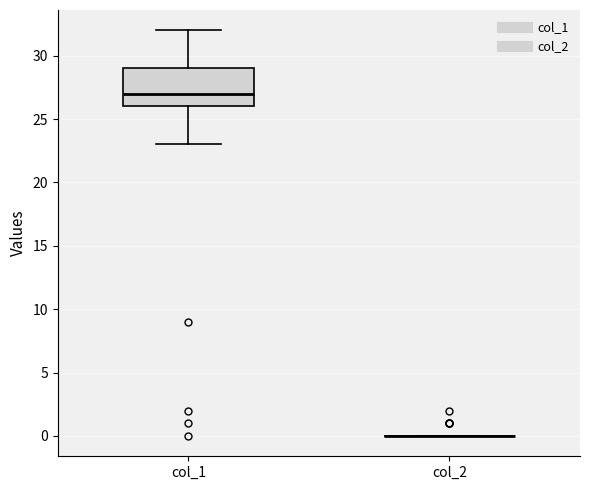

Which box is the tallest, from its lower edge to its upper edge?

col_1